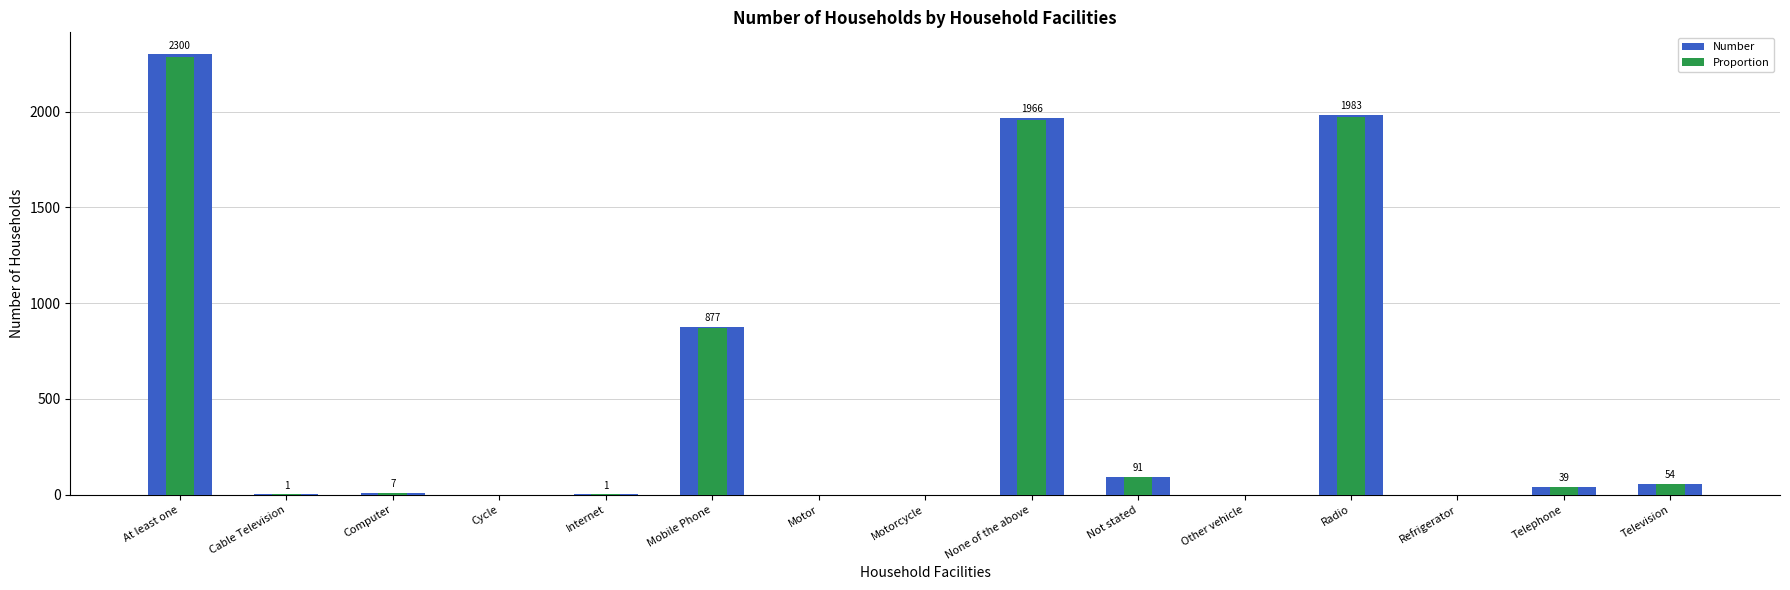

Reading left to right, transcribe all the data shown in this chart.

Number: At least one=2300.0	Cable Television=1.0	Computer=7.0	Cycle=0.0	Internet=1.0	Mobile Phone=877.0	Motor=0.0	Motorcycle=0.0	None of the above=1966.0	Not stated=91.0	Other vehicle=0.0	Radio=1983.0	Refrigerator=0.0	Telephone=39.0	Television=54.0
Proportion: At least one=2288.5	Cable Television=1.0	Computer=7.0	Cycle=0.0	Internet=1.0	Mobile Phone=872.6	Motor=0.0	Motorcycle=0.0	None of the above=1956.2	Not stated=90.5	Other vehicle=0.0	Radio=1973.1	Refrigerator=0.0	Telephone=38.8	Television=53.7